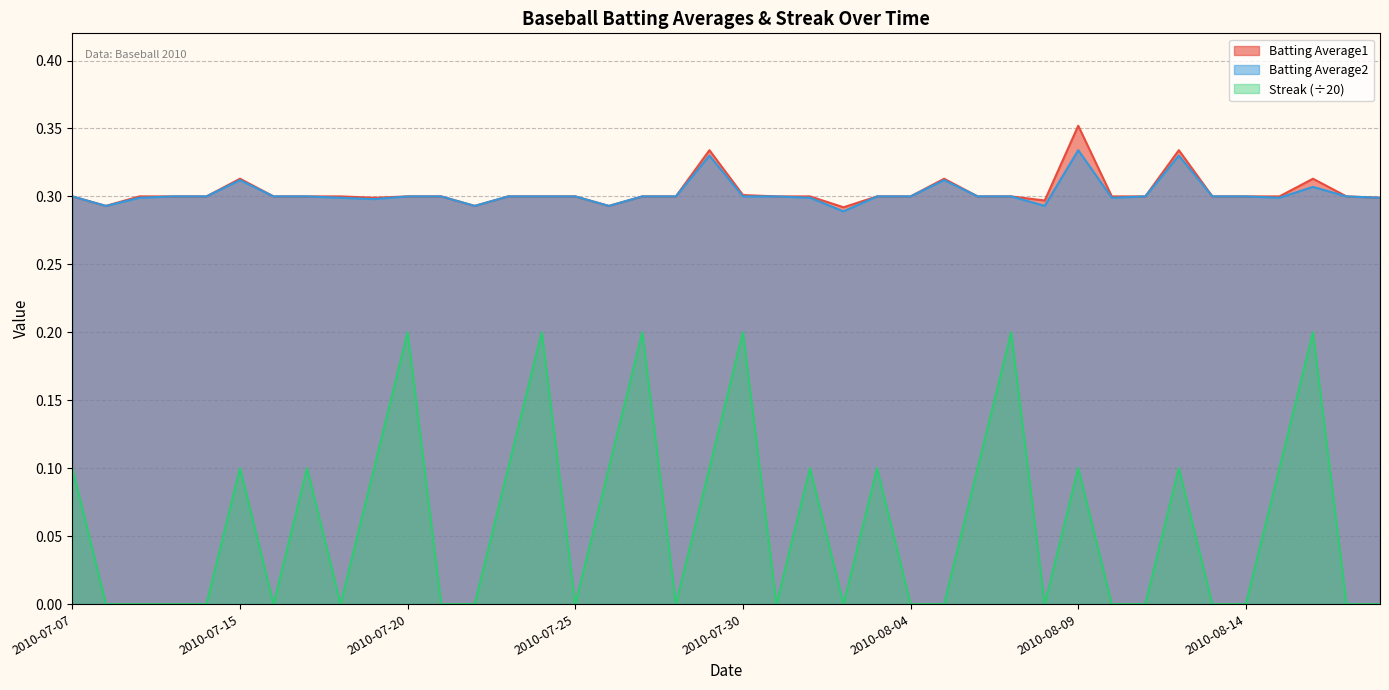

What is the average value of the Batting Average2 series?

0.3